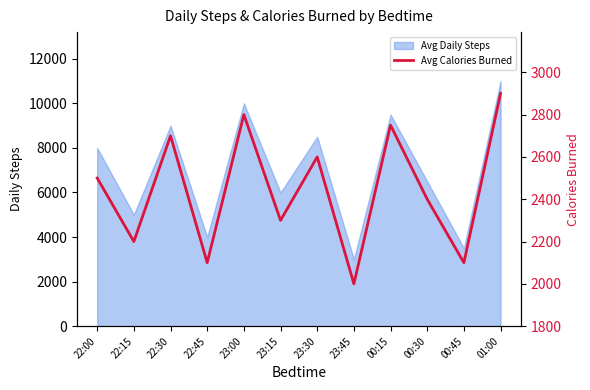

How many data points are less than 2500?

6